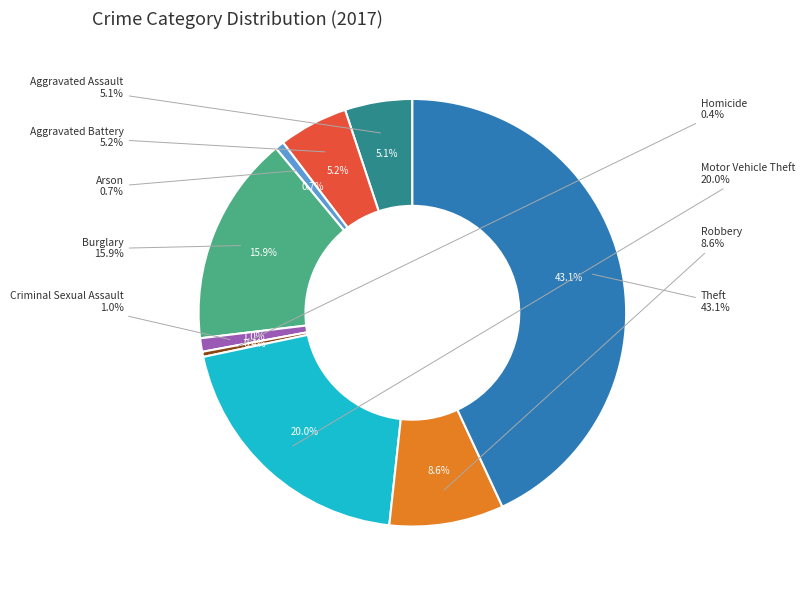

To the nearest percent, what percentage of the pie is Aggravated Battery?

5%